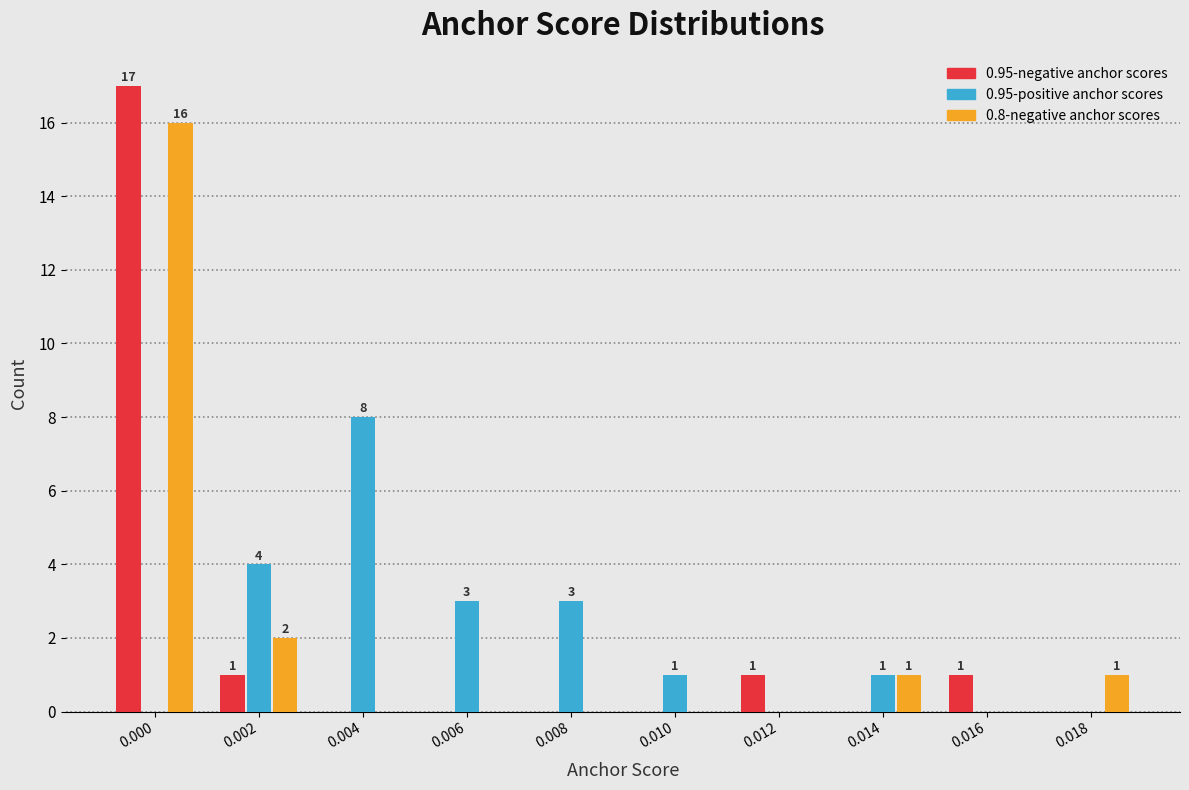

Reading left to right, what are all the values shown in this chart?

0.95-negative anchor scores: 0.000=17	0.002=1	0.004=0	0.006=0	0.008=0	0.010=0	0.012=1	0.014=0	0.016=1	0.018=0
0.95-positive anchor scores: 0.000=0	0.002=4	0.004=8	0.006=3	0.008=3	0.010=1	0.012=0	0.014=1	0.016=0	0.018=0
0.8-negative anchor scores: 0.000=16	0.002=2	0.004=0	0.006=0	0.008=0	0.010=0	0.012=0	0.014=1	0.016=0	0.018=1